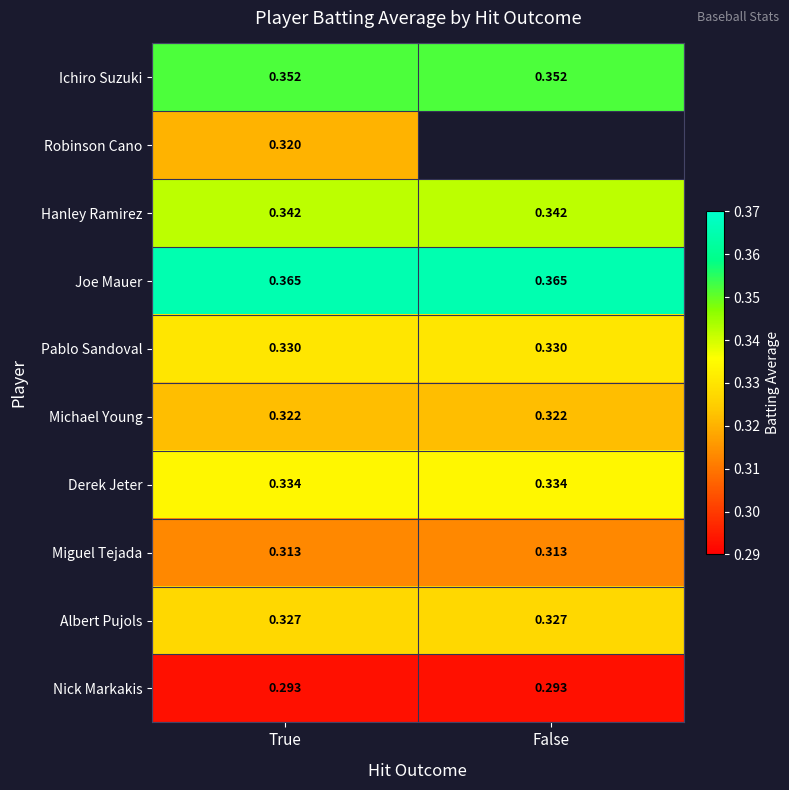

Read the Michael Young value at False.

0.3